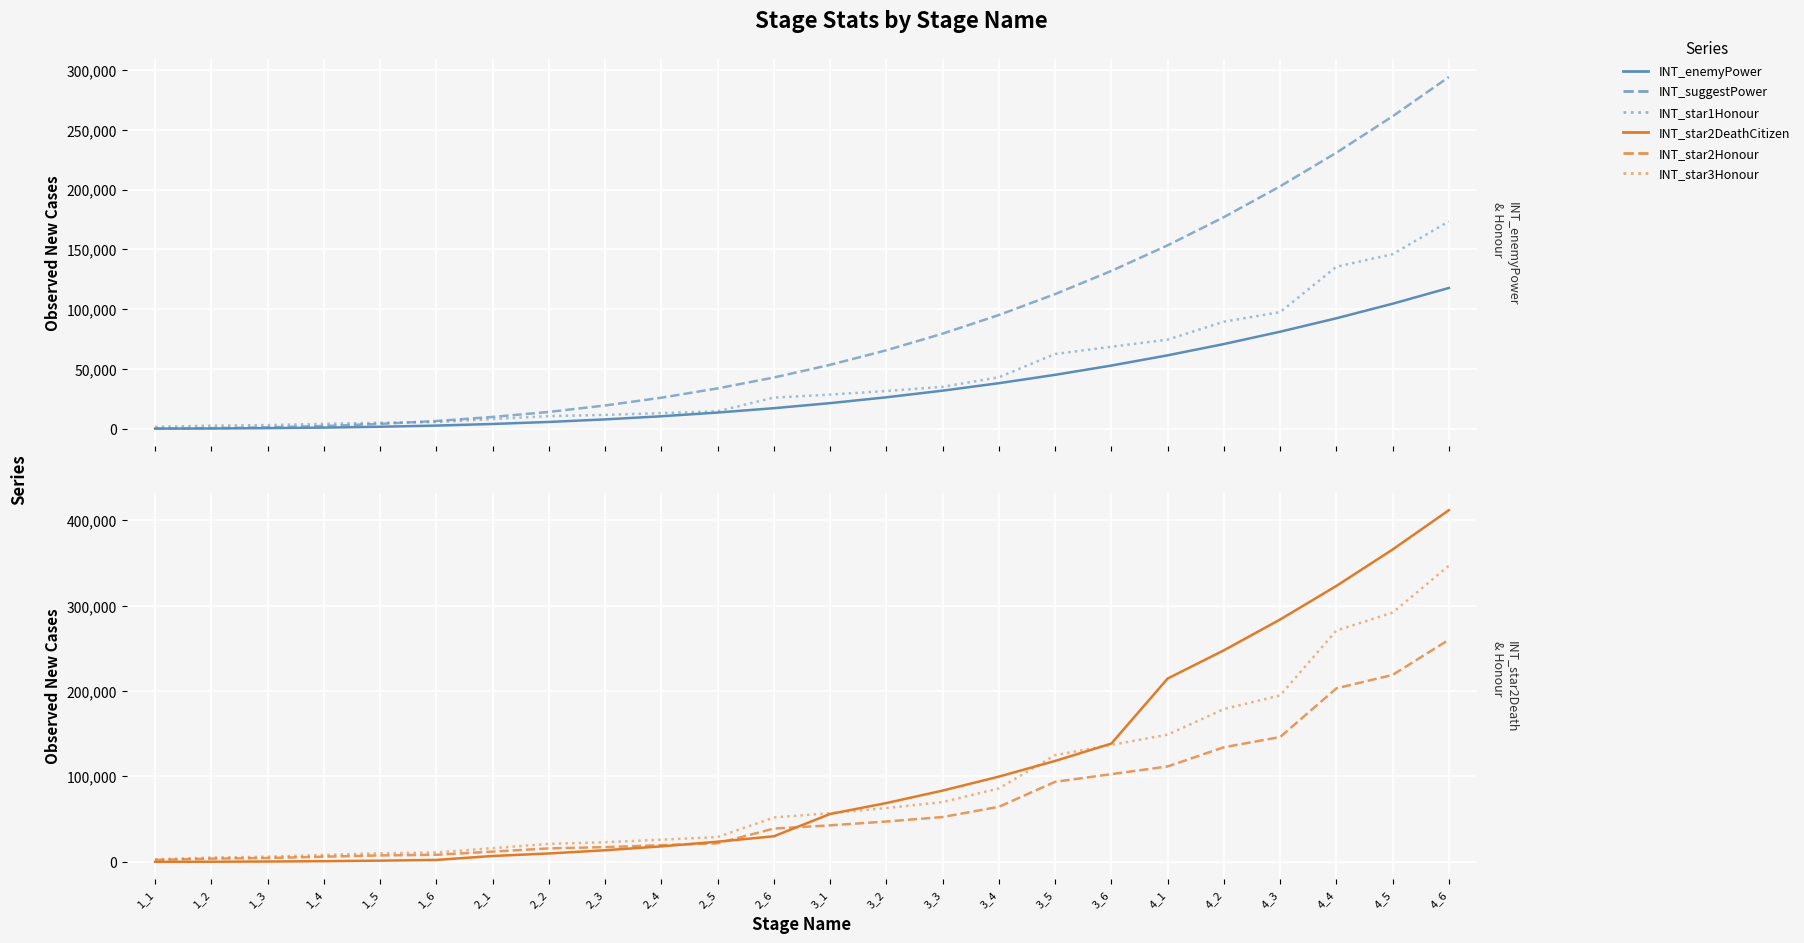

True or false: INT_star3Honour and INT_star1Honour intersect in this chart.

False